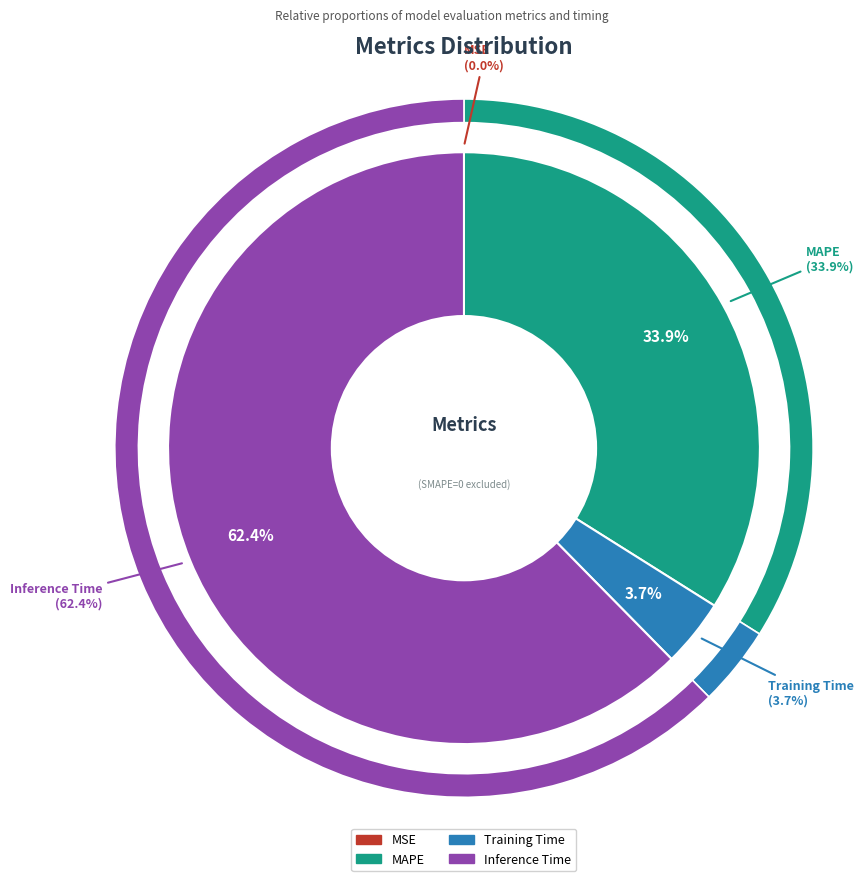

Which category has the biggest portion of the pie?

Inference Time